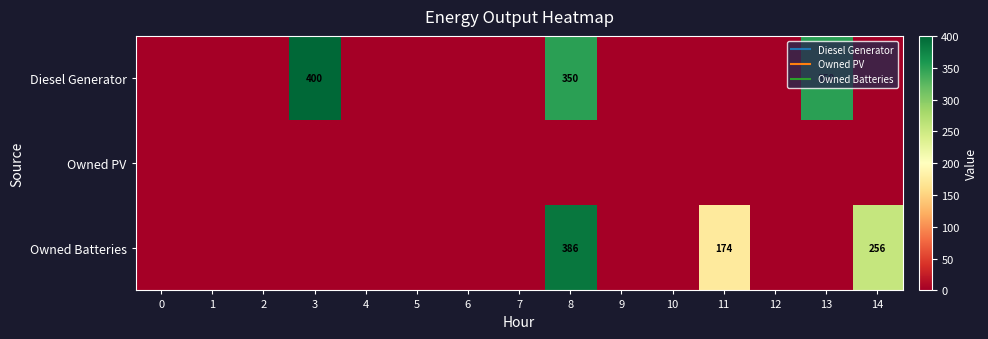

How many distinct data groups are displayed?

3